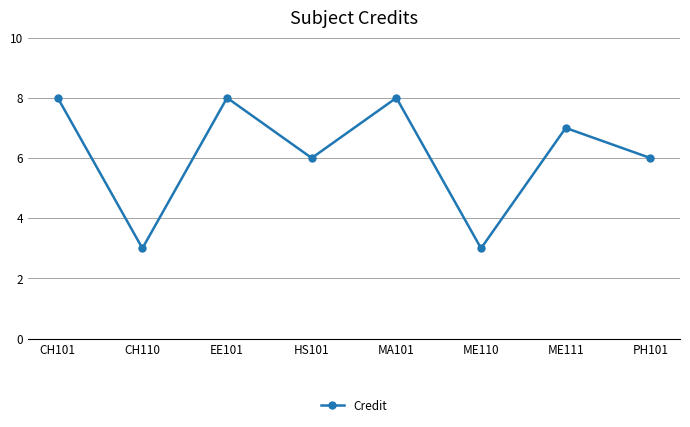

True or false: the data has more than 2 interior local peaks.

True